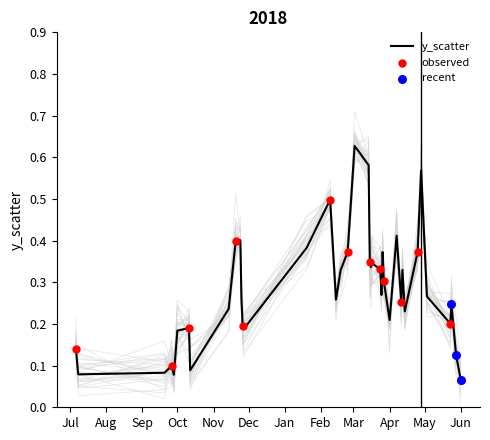

Between 2017-10-11 and 2018-03-02, which is larger?

2018-03-02